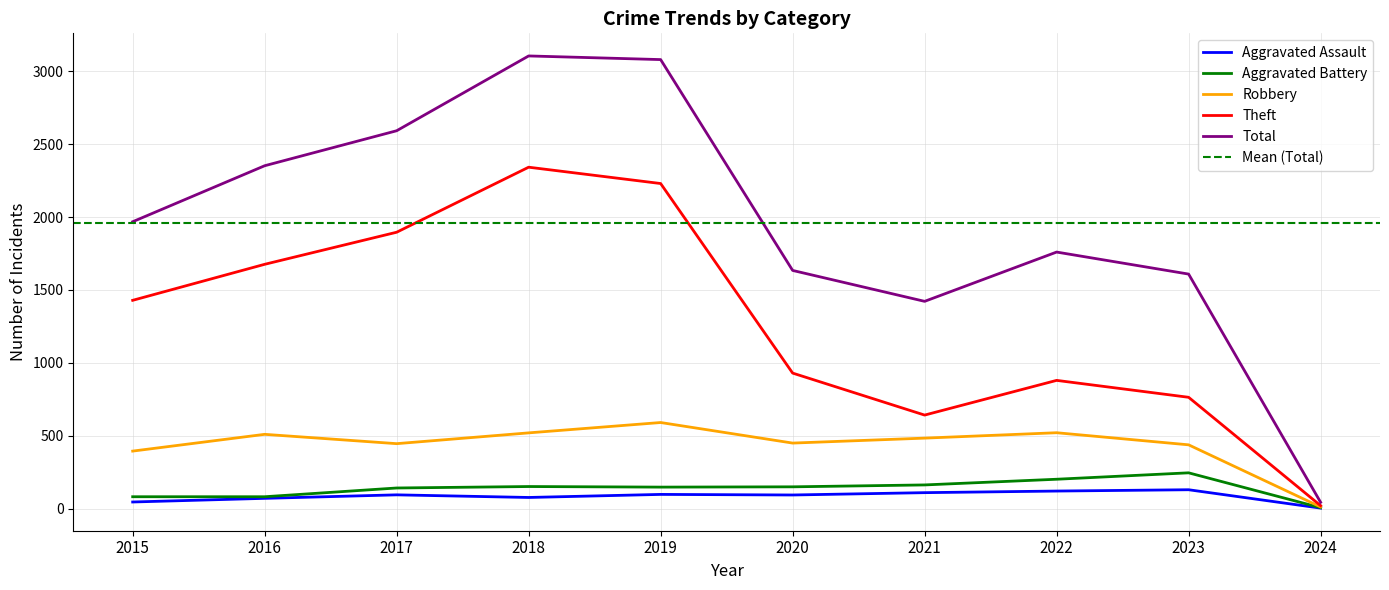

What is the sum of all Aggravated Assault values?

846